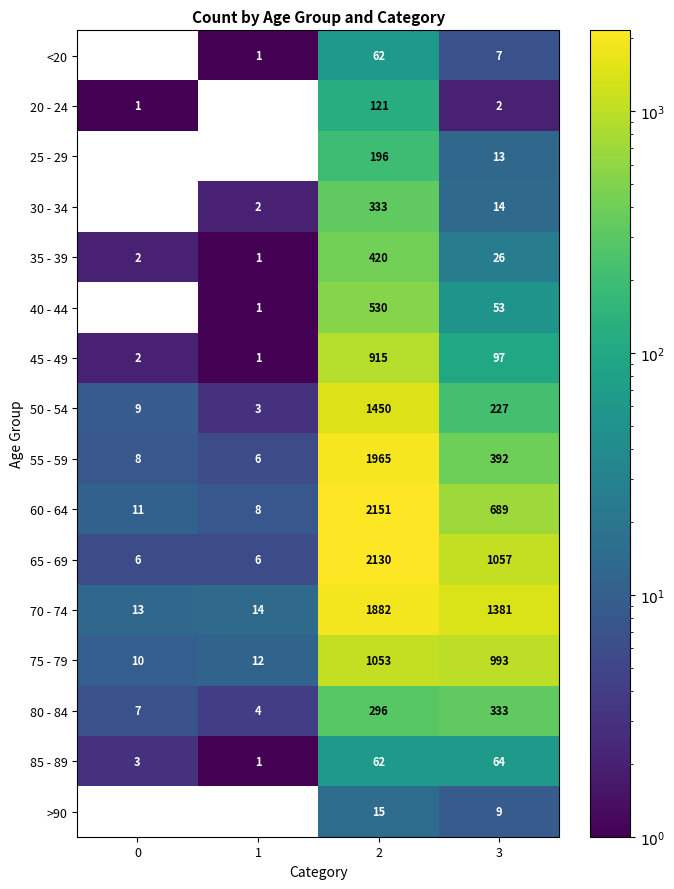

Which series has the largest total across all categories?

70 - 74